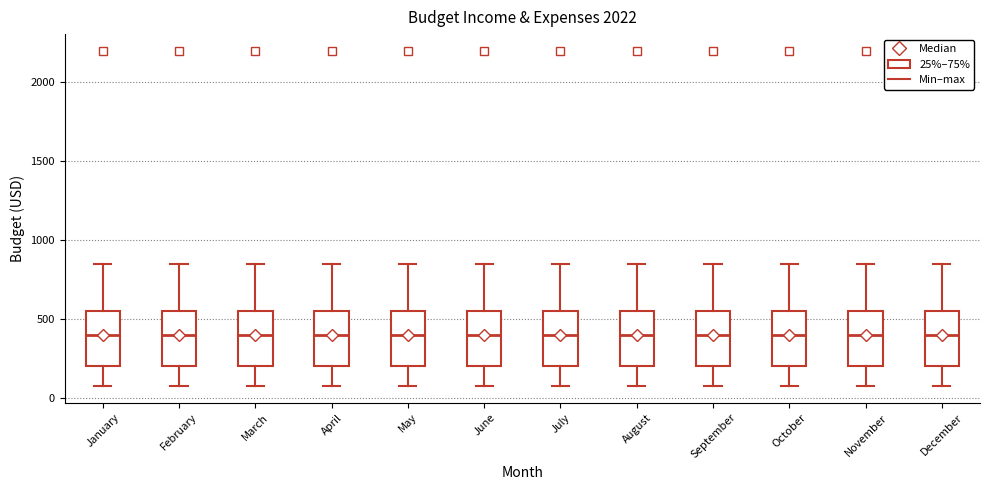

Reading left to right, read every box against the y-axis: the position of its median line, the range the box covers, and the ends of its whiskers. The values are not printed on the chart, so give them approximately, as read against the axis.

January: median 400, box 200 to 550, whiskers 100 to 850
February: median 400, box 200 to 550, whiskers 100 to 850
March: median 400, box 200 to 550, whiskers 100 to 850
April: median 400, box 200 to 550, whiskers 100 to 850
May: median 400, box 200 to 550, whiskers 100 to 850
June: median 400, box 200 to 550, whiskers 100 to 850
July: median 400, box 200 to 550, whiskers 100 to 850
August: median 400, box 200 to 550, whiskers 100 to 850
September: median 400, box 200 to 550, whiskers 100 to 850
October: median 400, box 200 to 550, whiskers 100 to 850
November: median 400, box 200 to 550, whiskers 100 to 850
December: median 400, box 200 to 550, whiskers 100 to 850